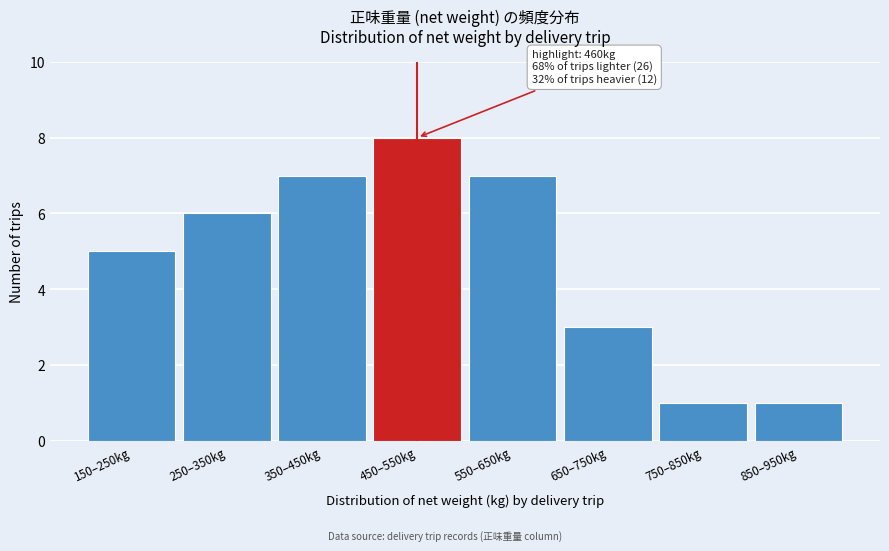

Reading left to right, what are all the values shown in this chart?

5	6	7	8	7	3	1	1